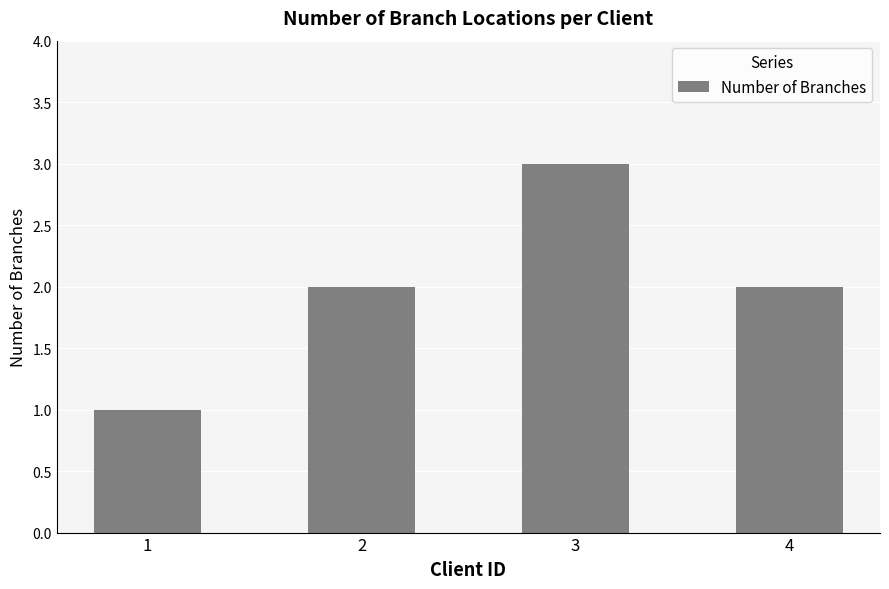

The chart shows a value of 2 at 4. True or false?

True